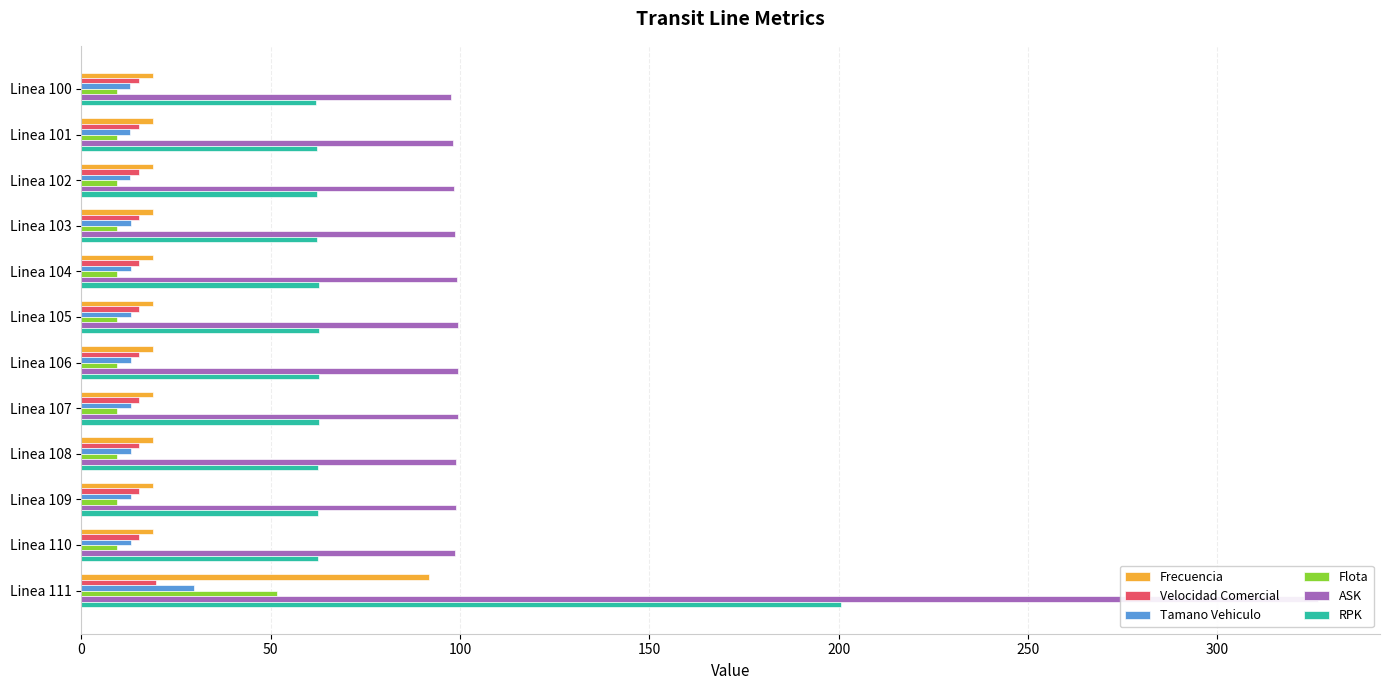

Reading left to right, list all the values displayed in this chart.

Frecuencia: 18.9	18.9	19.0	18.9	18.9	18.8	18.8	18.8	18.9	18.9	18.9	91.8
Velocidad Comercial: 15.2	15.2	15.2	15.2	15.2	15.2	15.2	15.2	15.2	15.2	15.2	19.6
Tamano Vehiculo: 12.9	12.9	12.9	13.0	13.1	13.1	13.1	13.1	13.0	13.0	13.0	29.7
Flota: 9.5	9.5	9.5	9.5	9.5	9.4	9.4	9.4	9.5	9.5	9.5	51.6
ASK: 97.7	98.2	98.3	98.7	99.3	99.5	99.5	99.5	99.0	98.9	98.6	326.7
RPK: 62.0	62.1	62.1	62.3	62.6	62.8	62.8	62.8	62.5	62.4	62.4	200.6